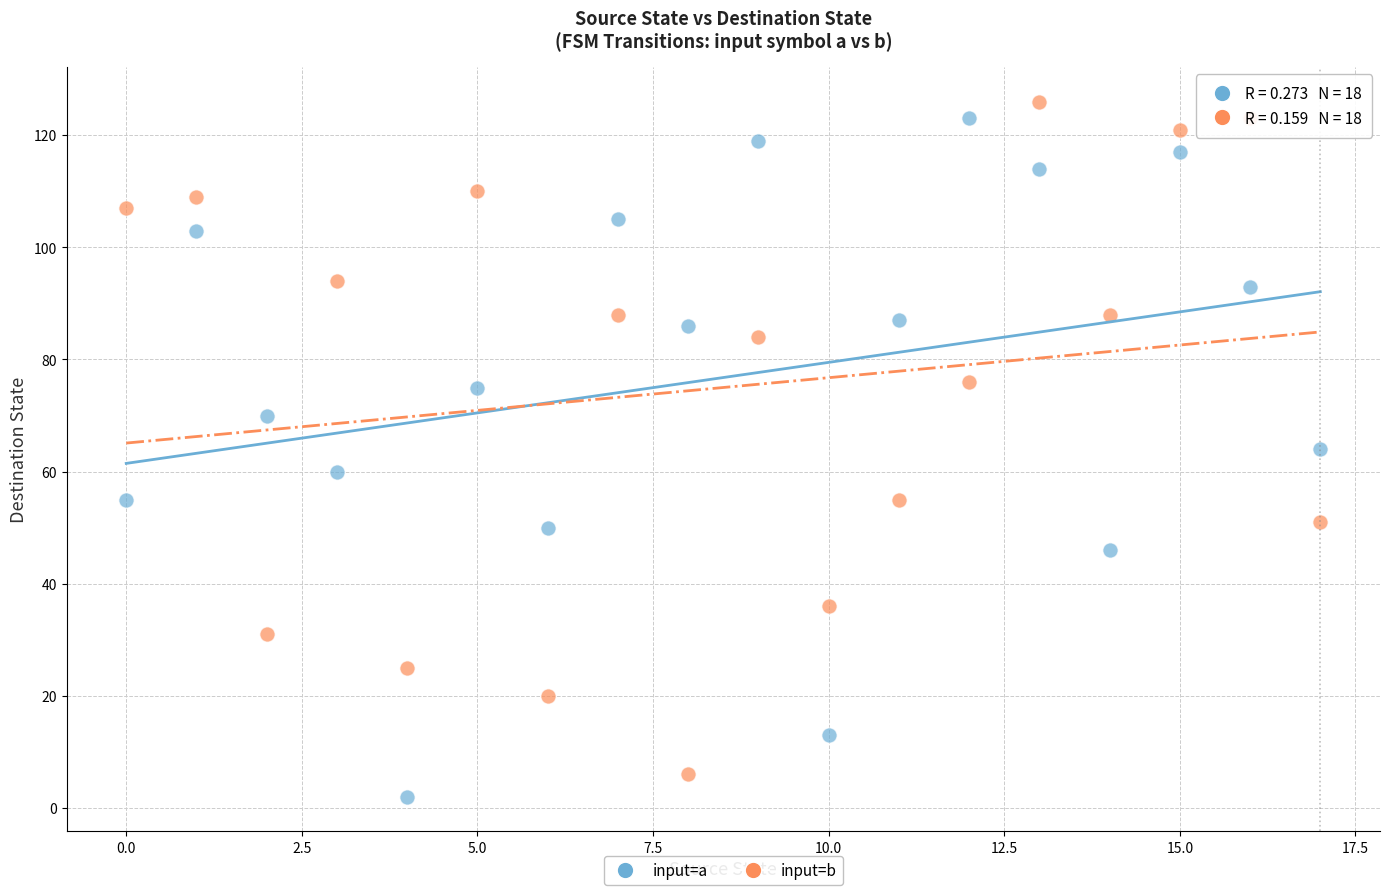

Across all data points, what is the range of Y values (max minus min)?

124